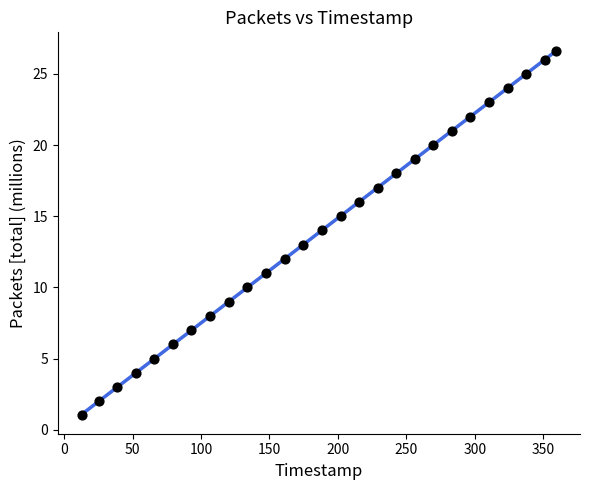

What is the range of X values (max minus min)?

346.9